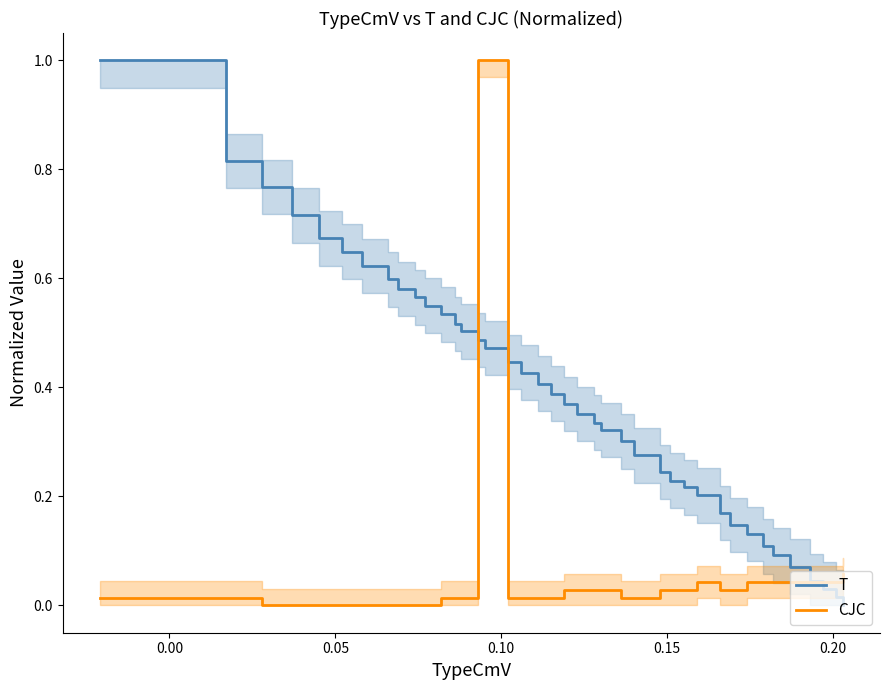

What is the maximum value for T?

1.0